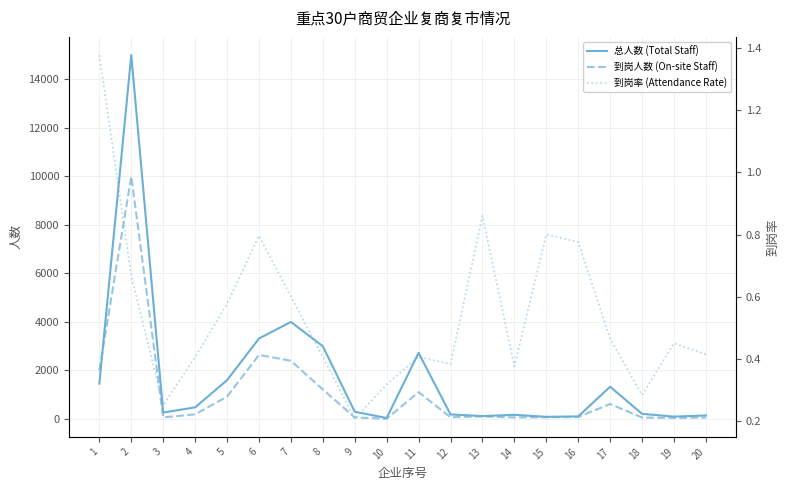

What is the value of the 到岗人数 (On-site Staff) point at the 9th from the left?

62.0